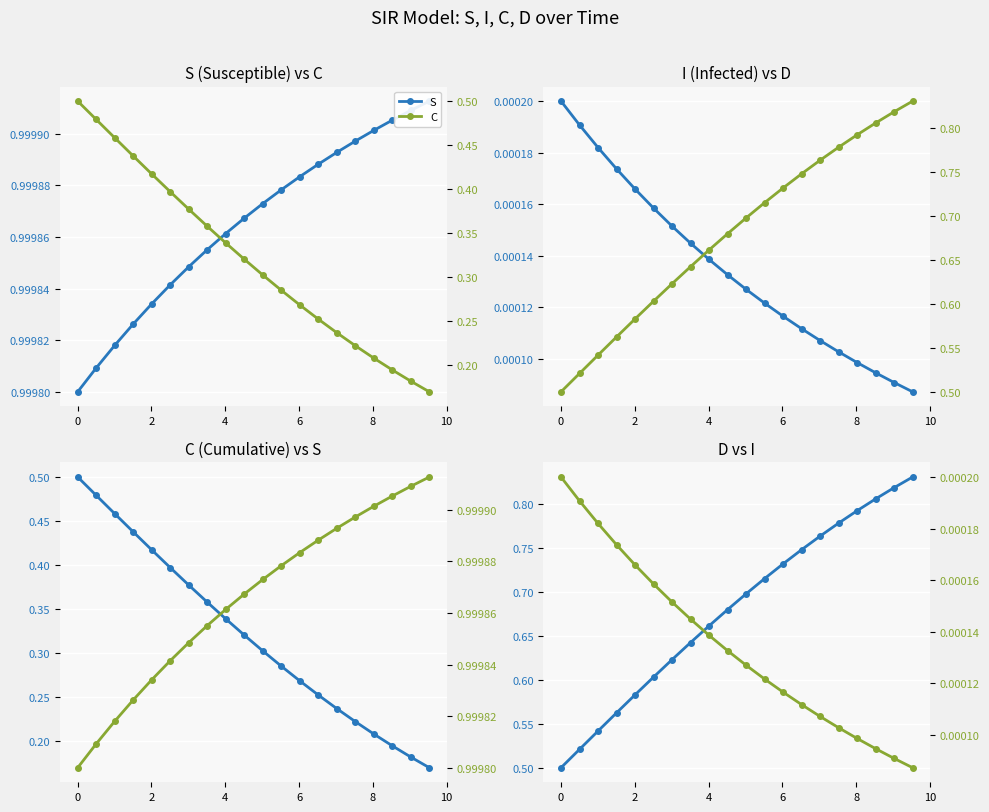

True or false: D and I intersect in this chart.

False